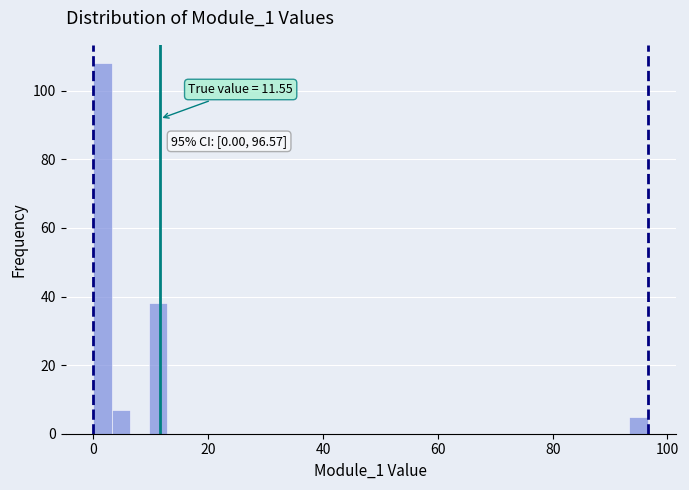

Read against the x-axis, roughly where is the centre of the tallest bar?

2